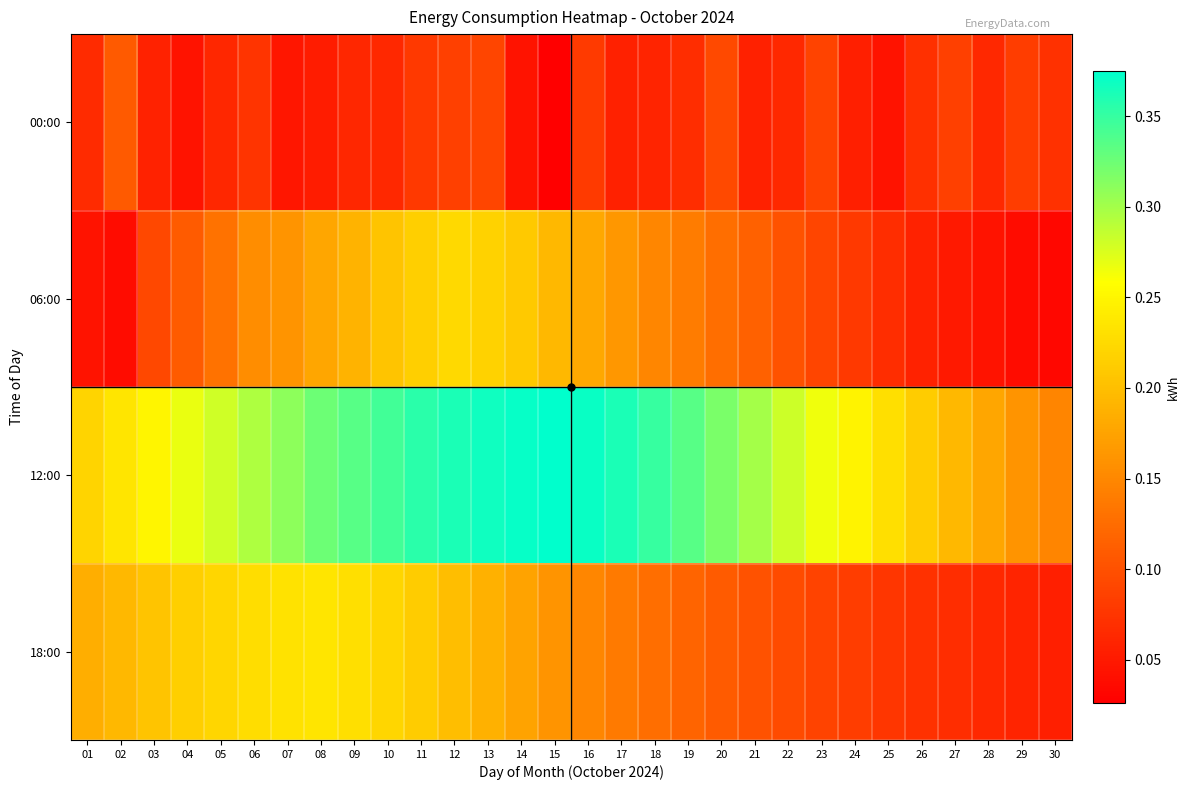

Rank the series by their maximum value, from lowest to highest.

00:00, 06:00, 18:00, 12:00